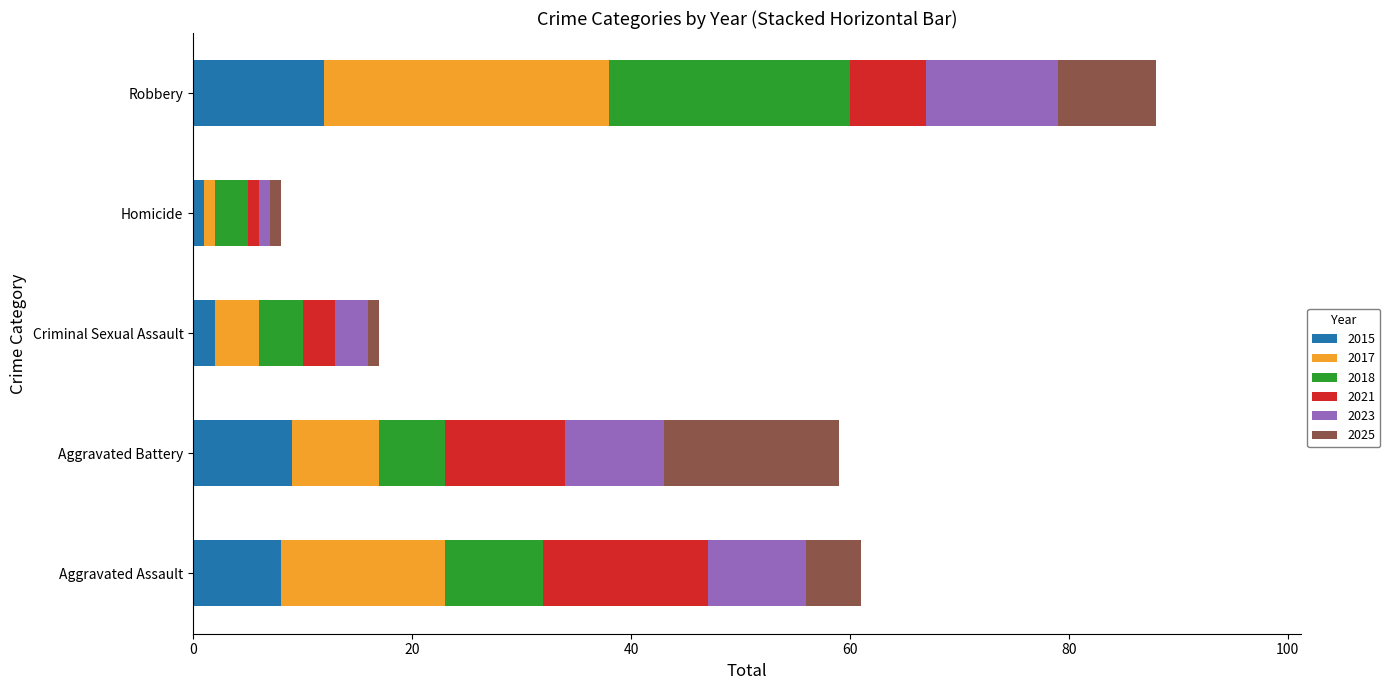

Which category has the highest value in the 2015 series?

Robbery